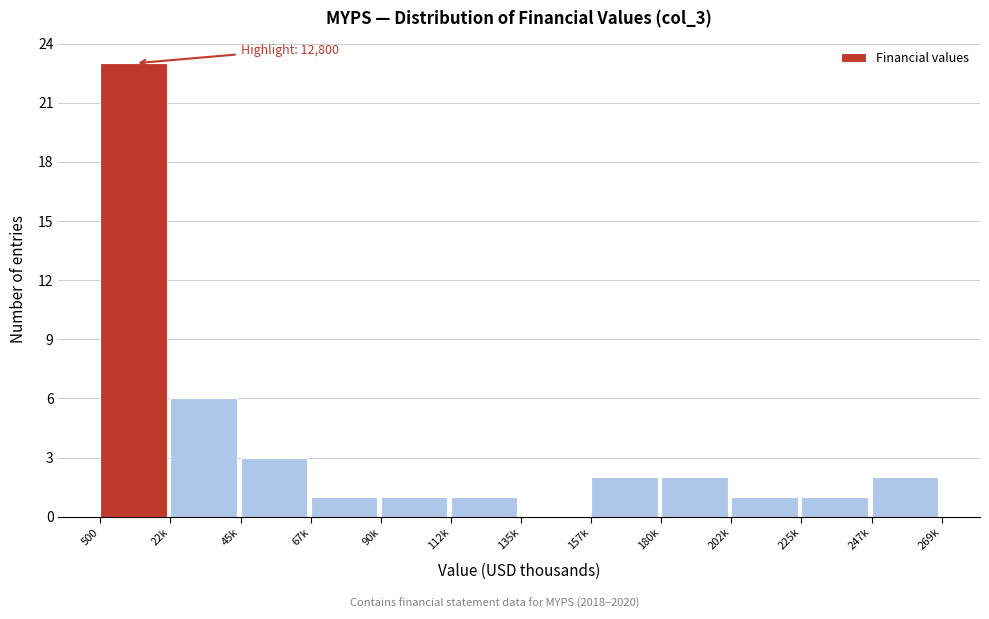

Reading left to right, extract all data points from this chart.

500=23	22k=6	45k=3	67k=1	90k=1	112k=1	135k=0	157k=2	180k=2	202k=1	225k=1	247k=2